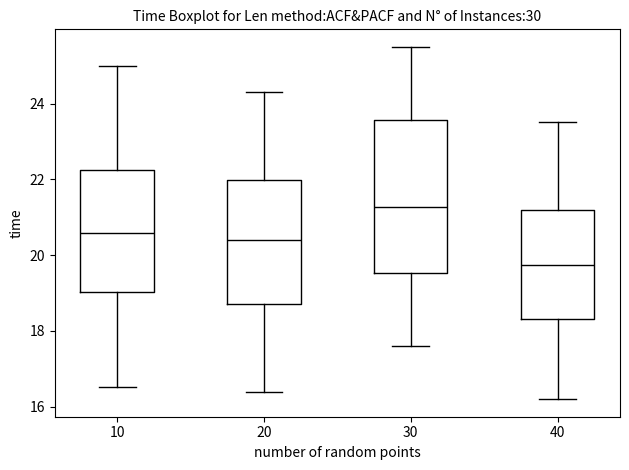

Which box is the tallest, from its lower edge to its upper edge?

30